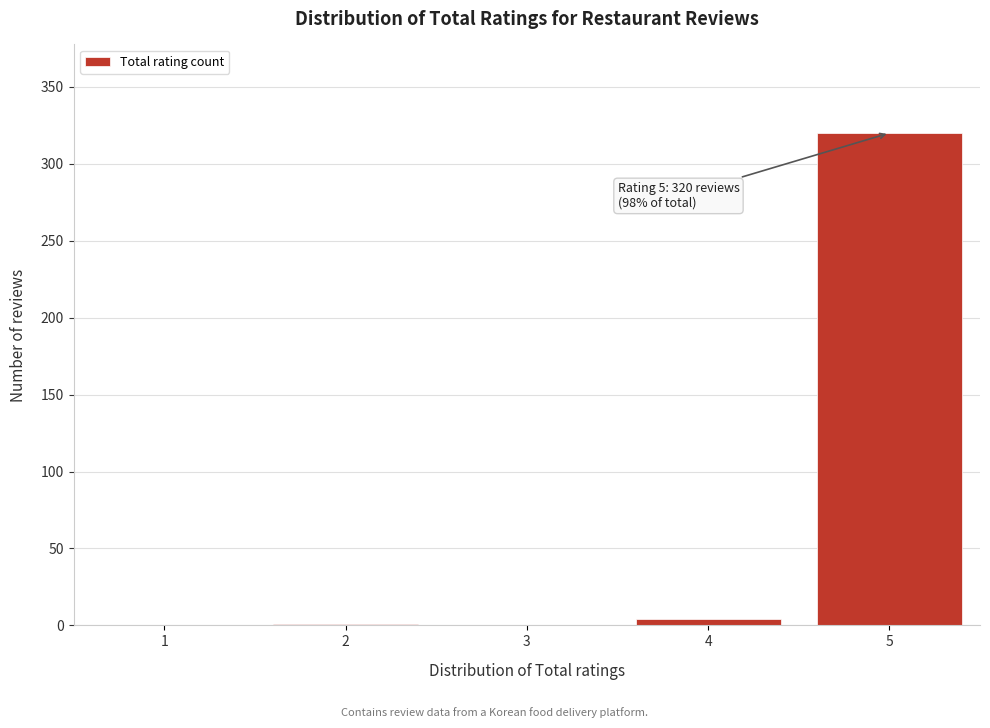

What is the maximum value shown in the chart?

320